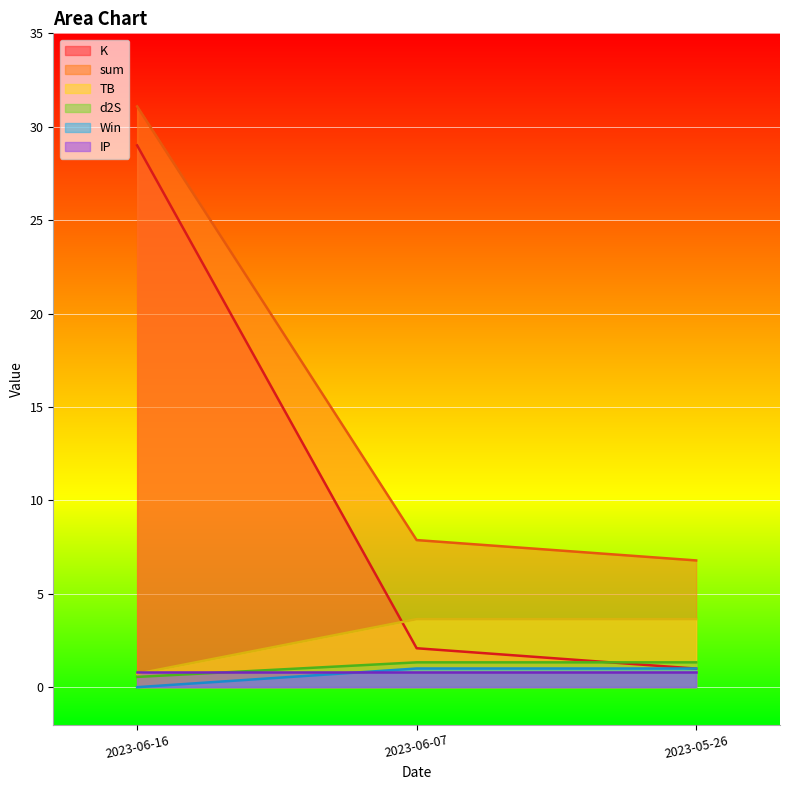

At which label does TB reach its peak?

2023-05-26